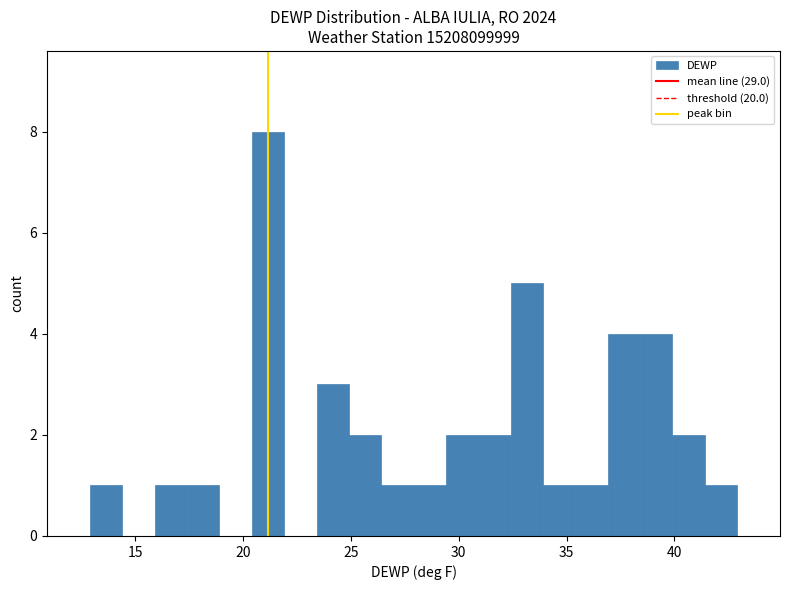

Around what value on the x-axis is the tallest bar? Give the approximate position of its centre, as read against the axis.

21.0